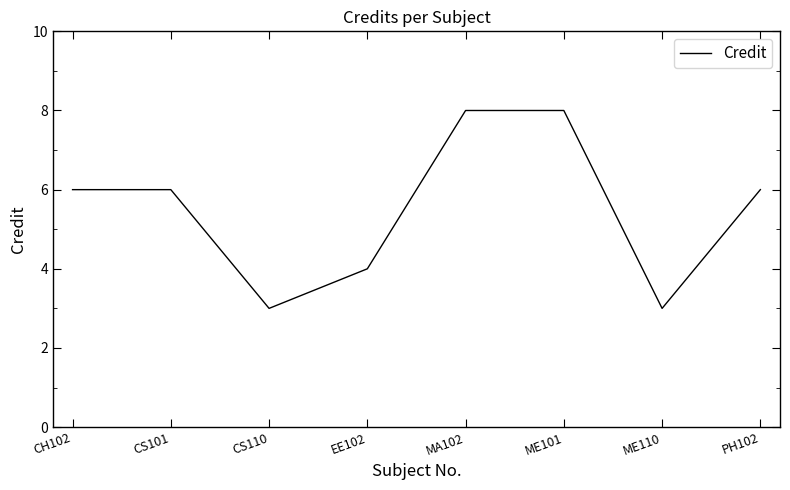

What position from the left is ME101?

6